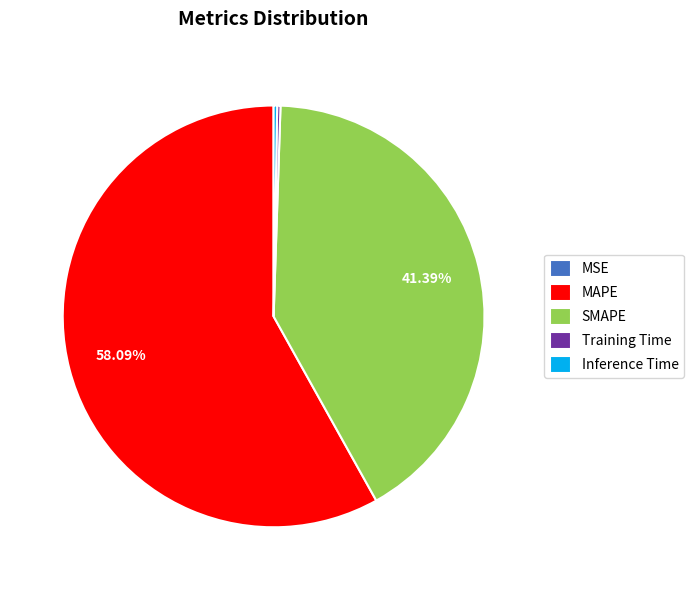

Which slice is the largest?

MAPE